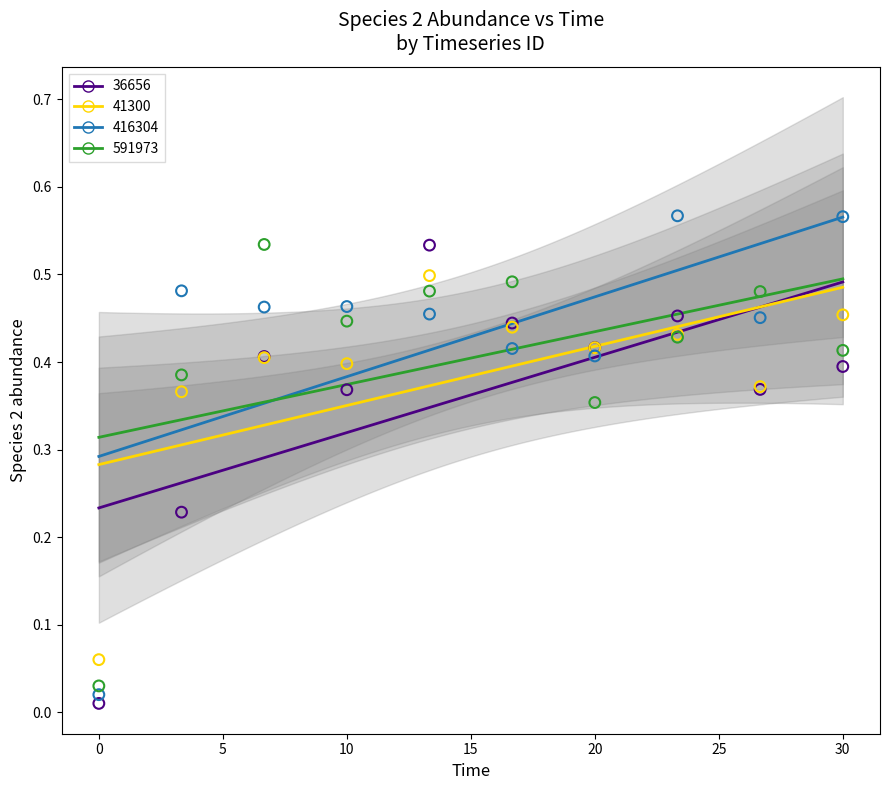

Which series has the largest Y range (max minus min)?

416304